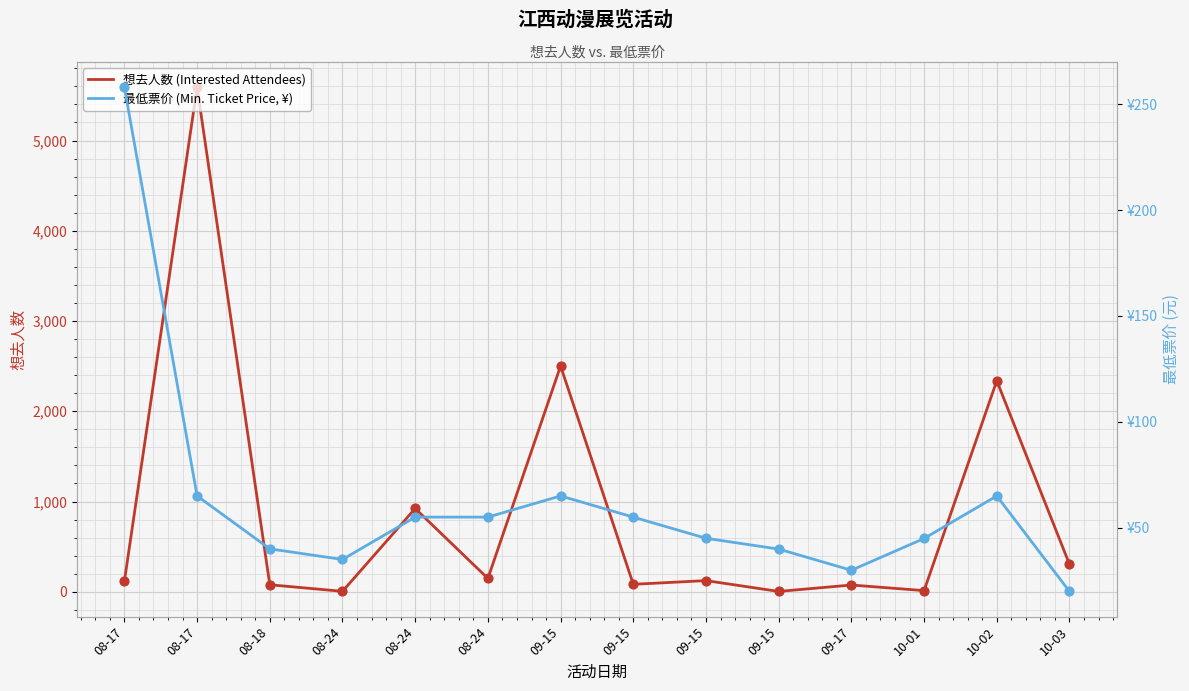

Which series has the largest Y range (max minus min)?

想去人数 (Interested Attendees)